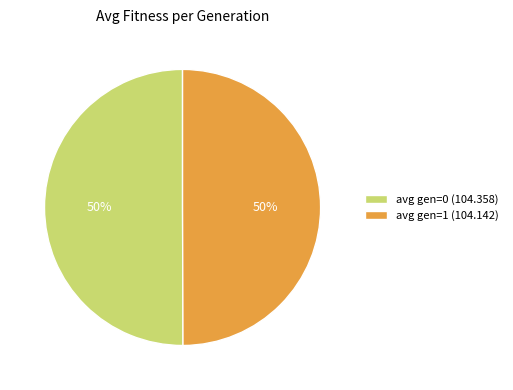

Approximately how many times larger is the value at avg gen=0 (104.358) compared to avg gen=1 (104.142)?

1.0